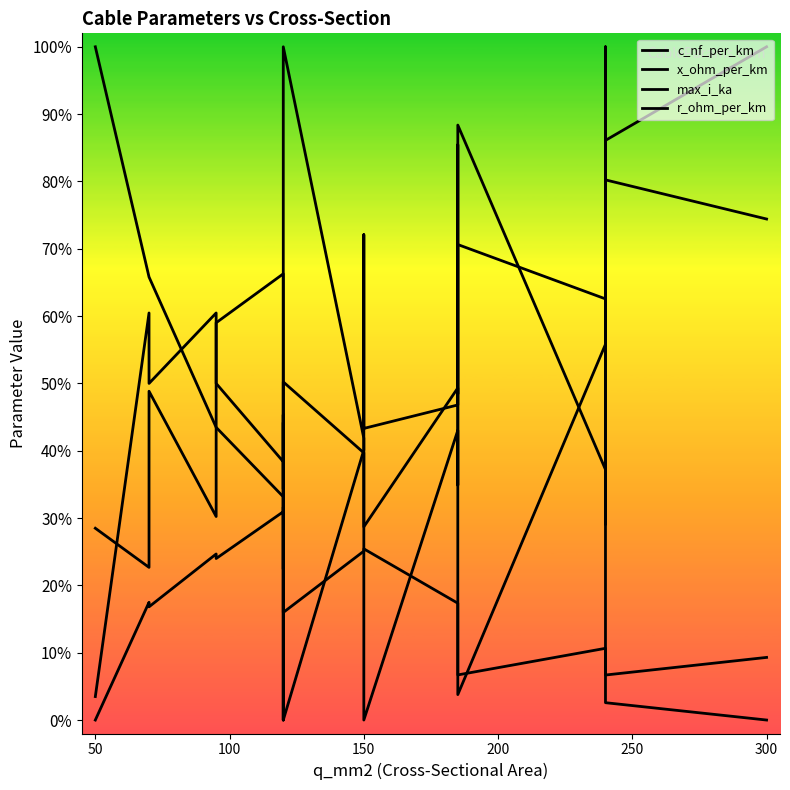

What is the difference between the second highest and second lowest values in the r_ohm_per_km series?

0.6